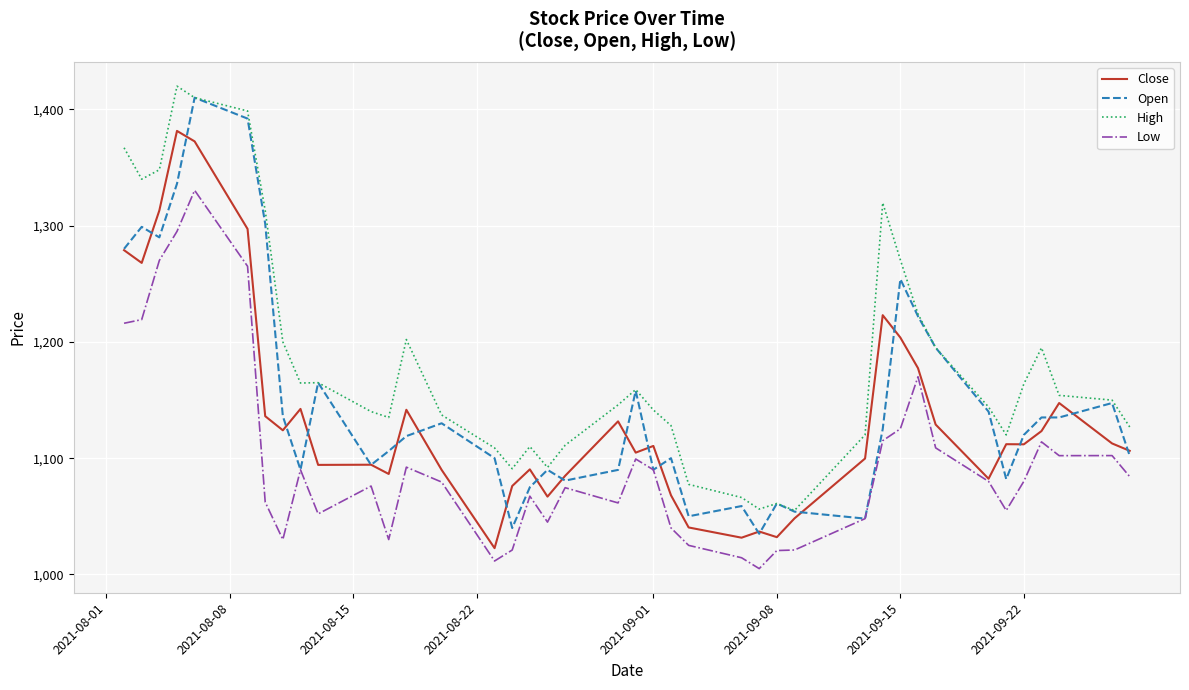

Which series has the largest range (max minus min)?

Open